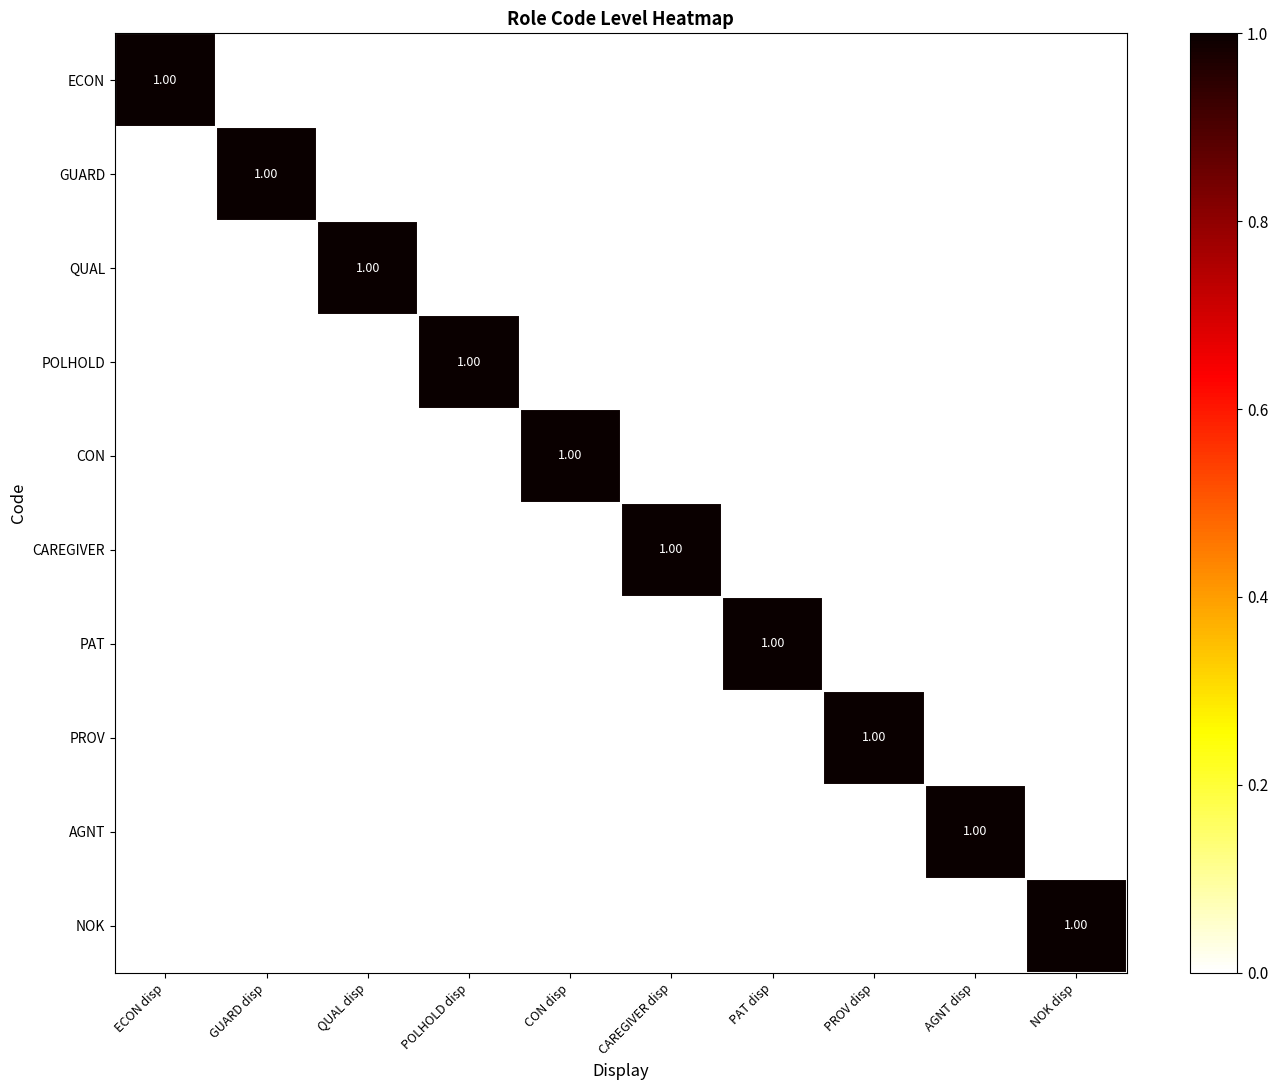

Is the value of NOK at NOK disp greater than the value of GUARD at ECON disp?

Yes